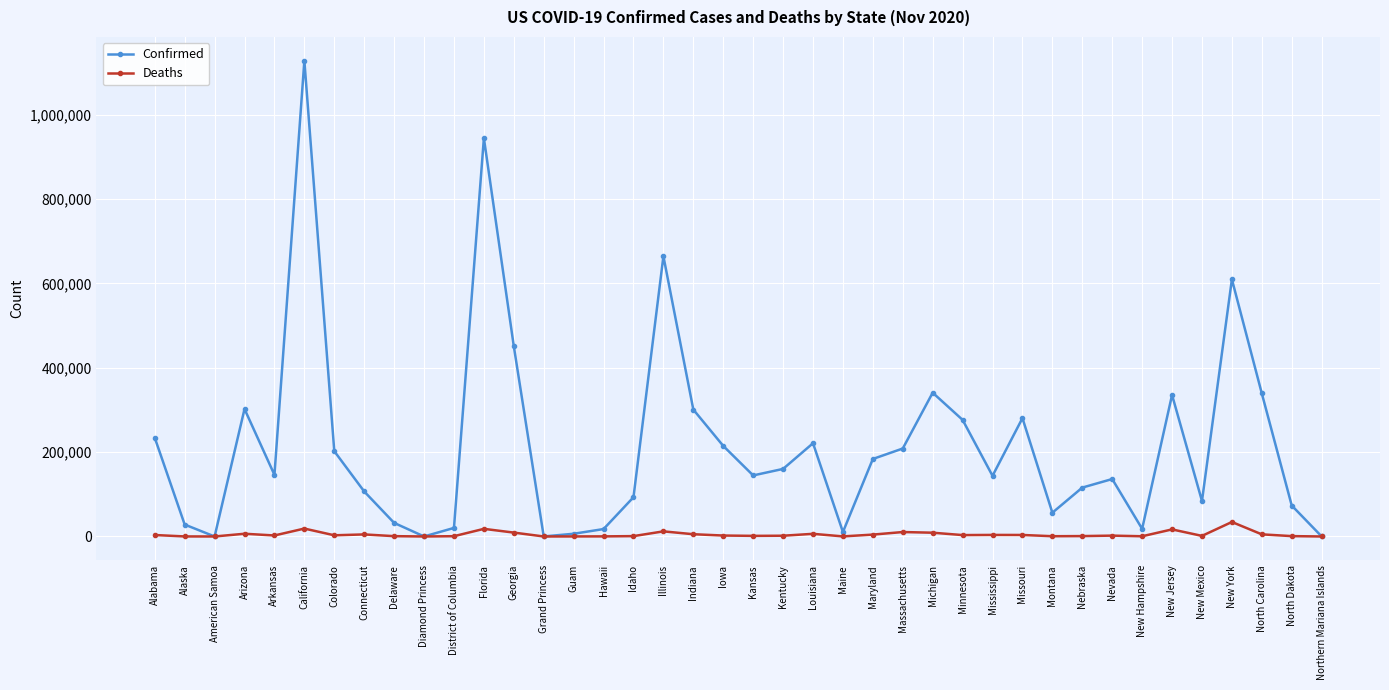

What is the spread (max minus min) of values at Kansas?

143336